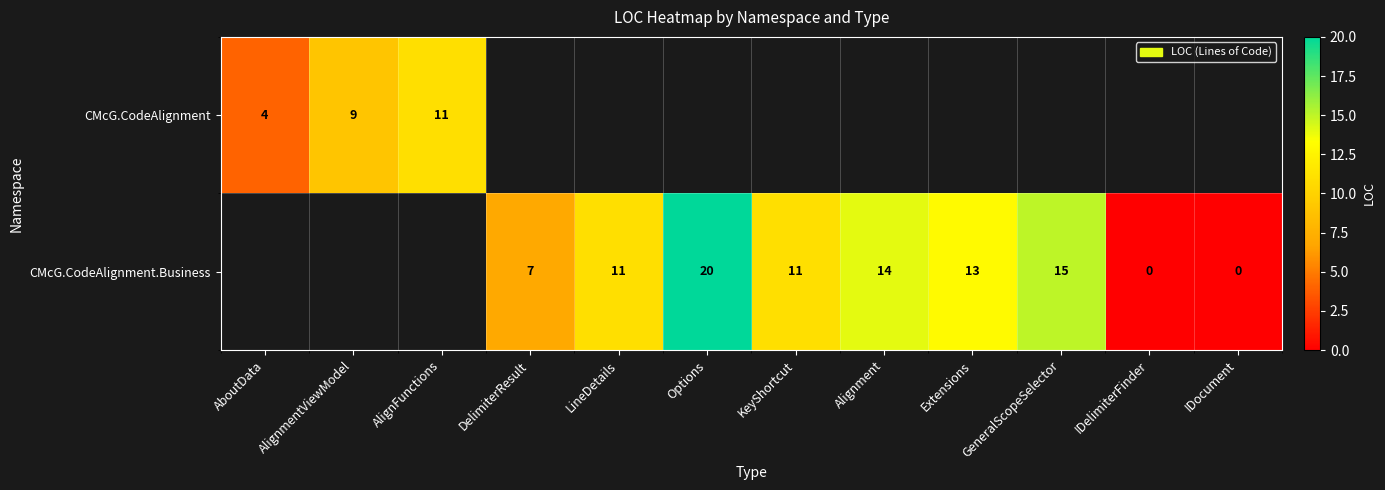

Is it true that CMcG.CodeAlignment.Business equals 5 at GeneralScopeSelector?

False